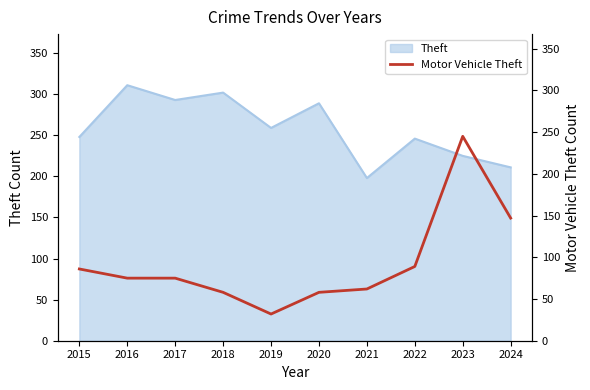

What is the sum of all values?

927